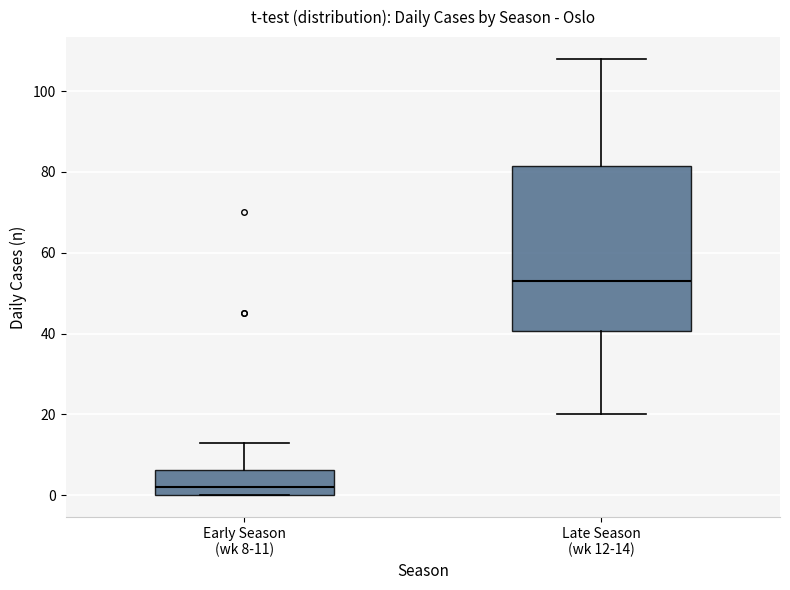

Where does the median line of the box for Early Season (wk 8-11) sit on the y-axis? The values are not printed on the chart, so give them approximately, as read against the axis.

2